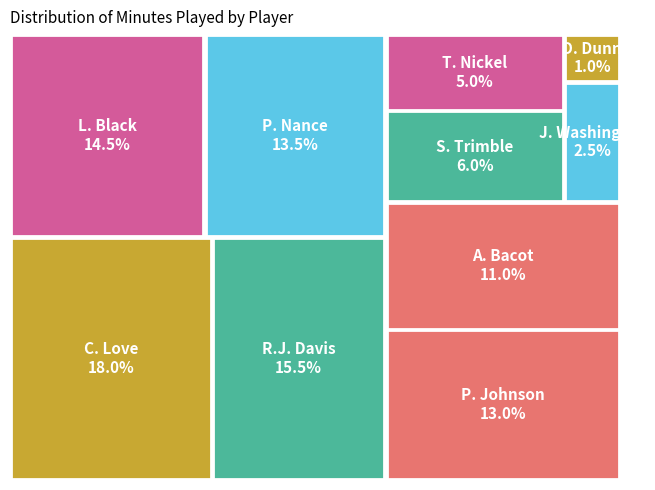

Combined, what portion of the pie is L. Black and P. Nance?

28.0%